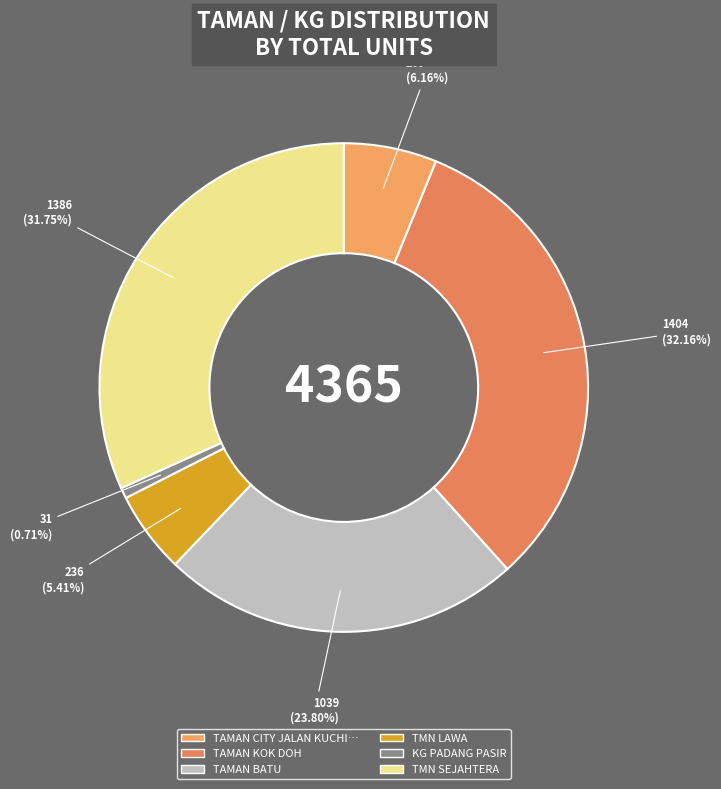

Which slice is the largest?

TAMAN KOK DOH